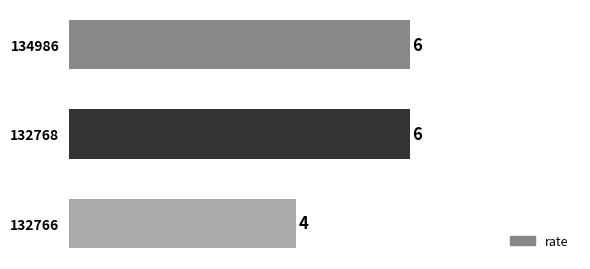

Approximately how many times larger is the value at 132768 compared to 132766?

1.5